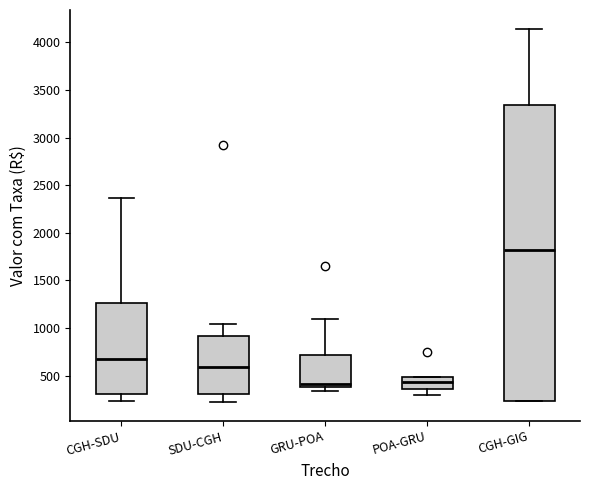

Reading left to right, read every box against the y-axis: the position of its median line, the range the box covers, and the ends of its whiskers. The values are not printed on the chart, so give them approximately, as read against the axis.

CGH-SDU: median 650, box 300 to 1250, whiskers 250 to 2350
SDU-CGH: median 600, box 300 to 900, whiskers 200 to 1050
GRU-POA: median 400 (just above the box's lower edge), box 400 to 700, whiskers 350 to 1100
POA-GRU: median 450, box 350 to 500, whiskers 300 to 500
CGH-GIG: median 1800, box 250 to 3350, whiskers 250 to 4150